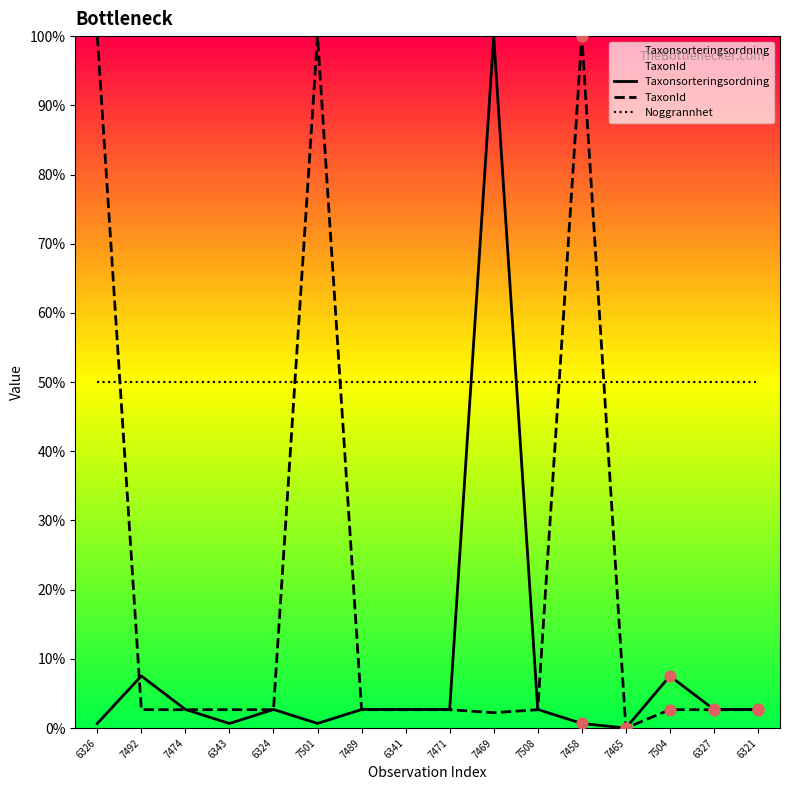

Which series has the largest Y range (max minus min)?

Taxonsorteringsordning